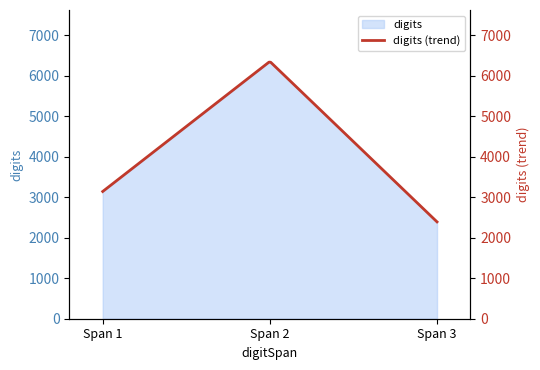

What is the sum of all values?

11883